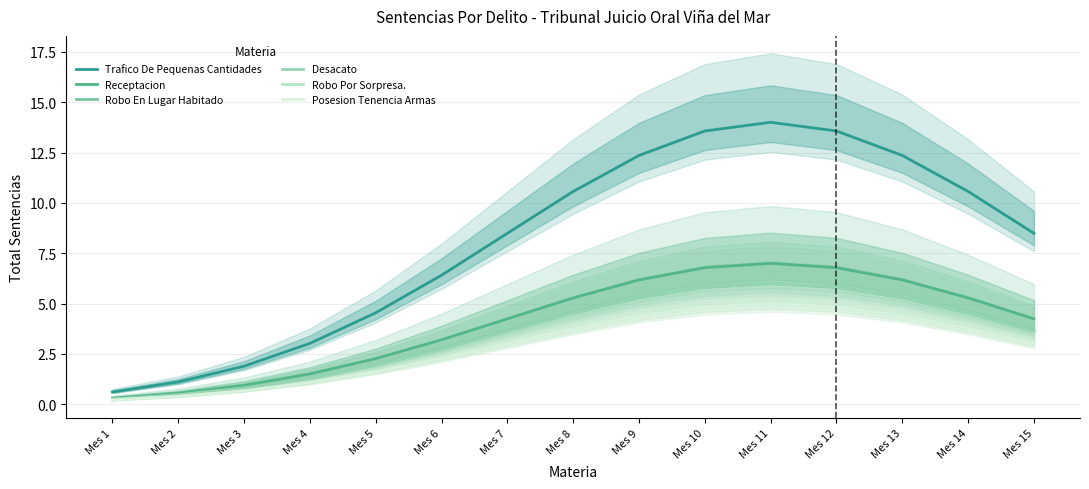

Which series has the largest total across all categories?

Trafico De Pequenas Cantidades